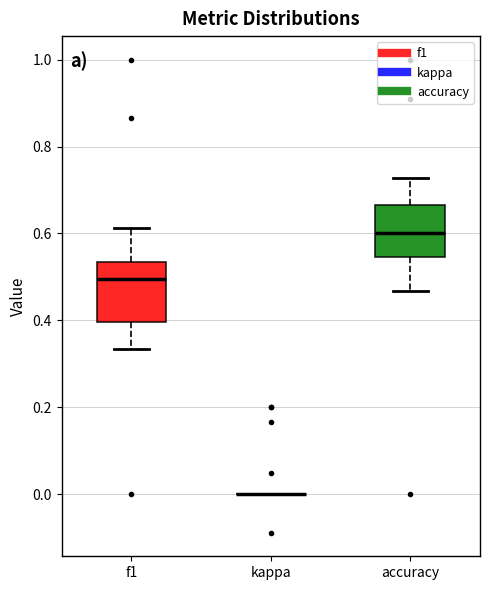

Where does the lower whisker of the box for f1 end on the y-axis? The values are not printed on the chart, so give them approximately, as read against the axis.

0.34